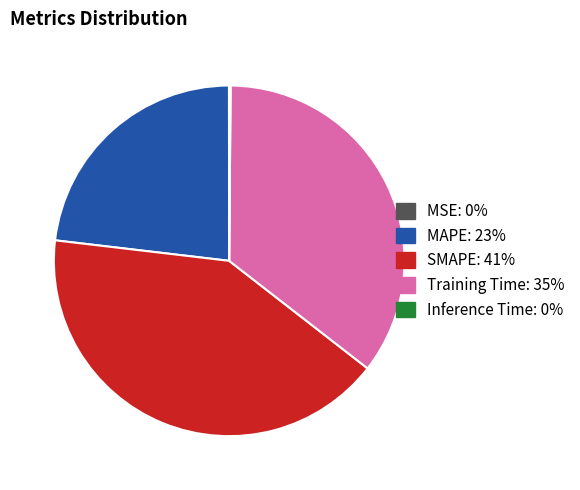

Does any single category account for the majority?

No